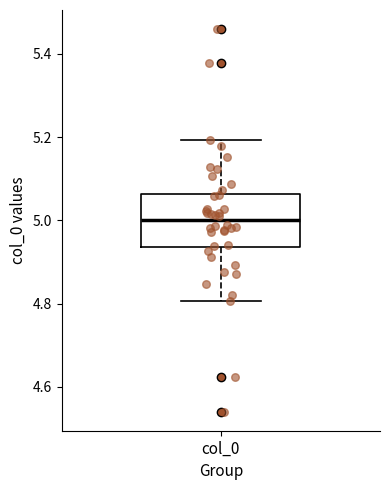

Where is the lower edge of the box for col_0 on the y-axis? The values are not printed on the chart, so give them approximately, as read against the axis.

4.94